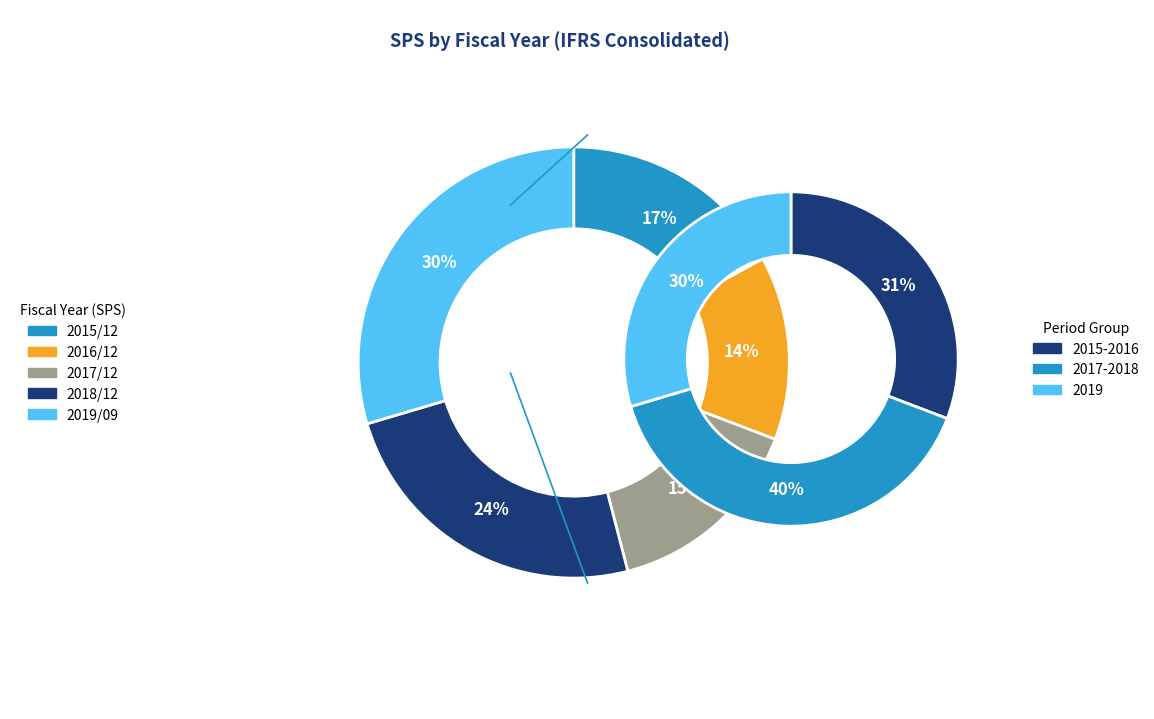

What is the change in value from 2016/12 to 2019/09?

+1283